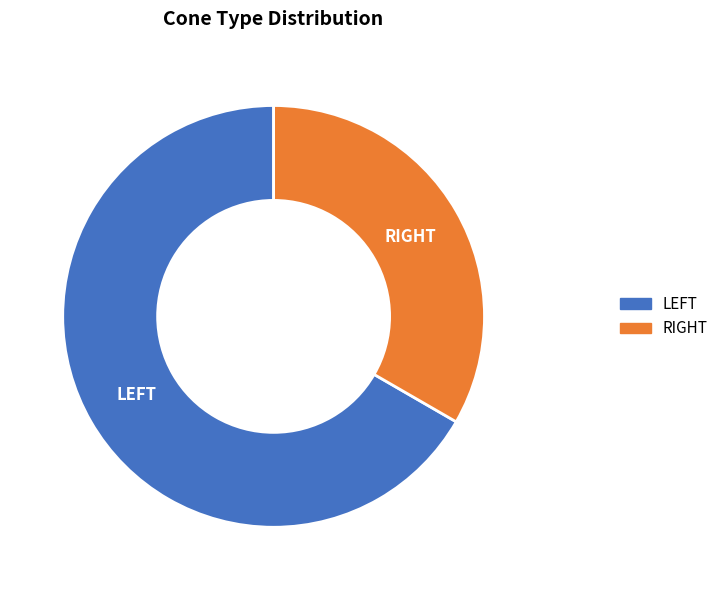

How many slices are in this pie chart?

2